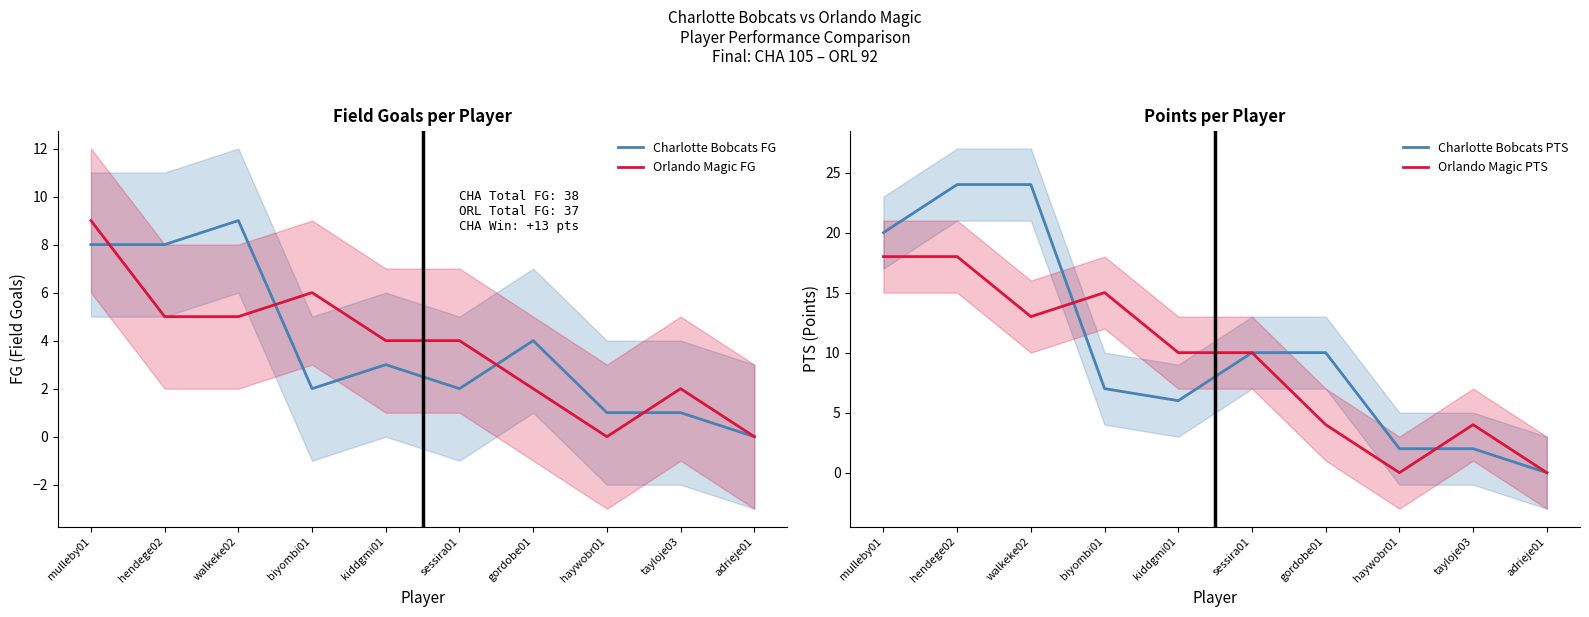

How many values in the Charlotte Bobcats FG series are below 3?

5